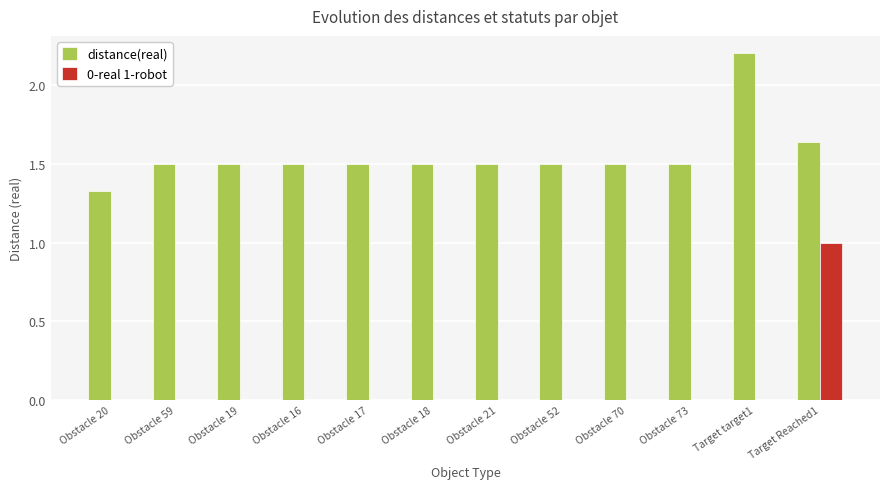

What is the sum of all distance(real) values?

18.7